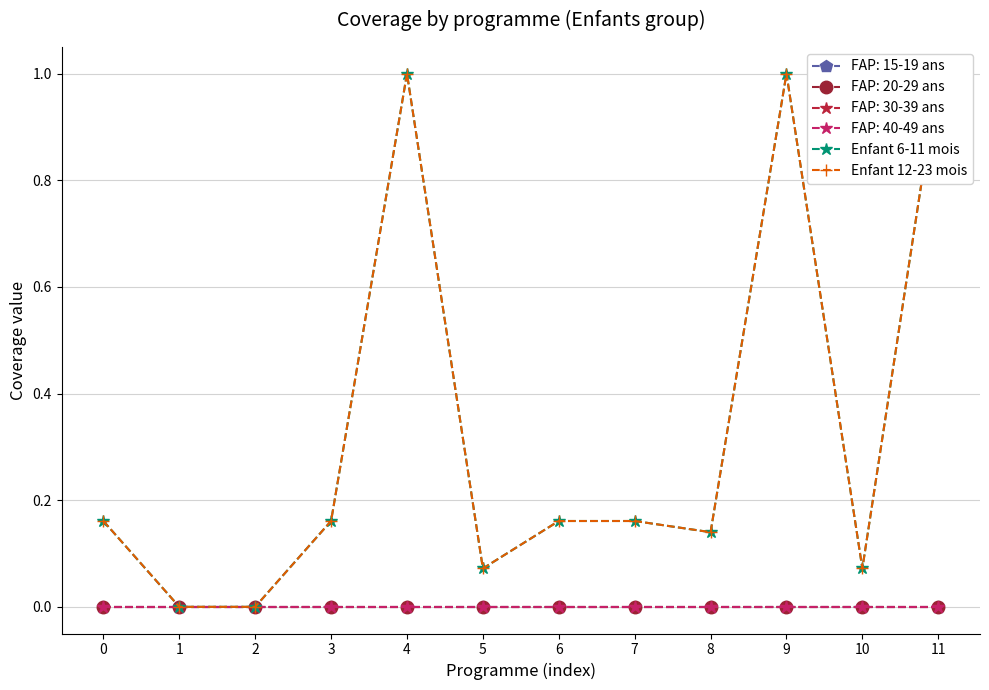

The Enfant 12-23 mois series shows 0.2 at 0. True or false?

True